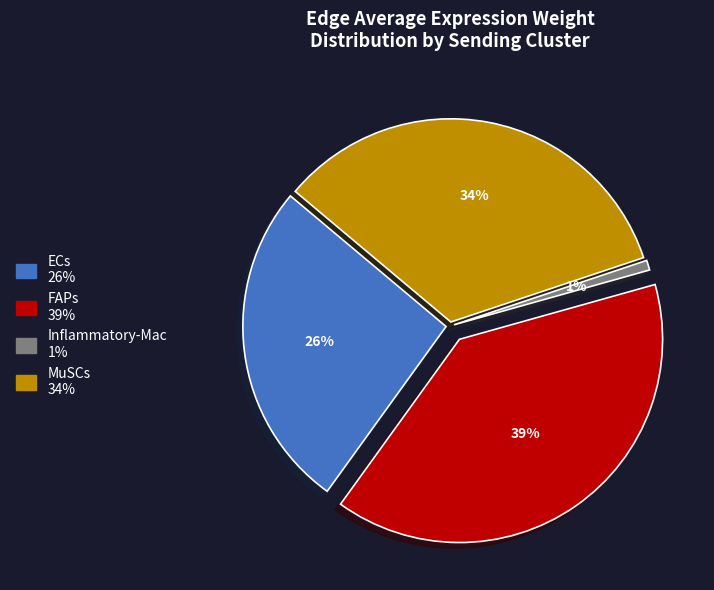

How many slices are in this pie chart?

4